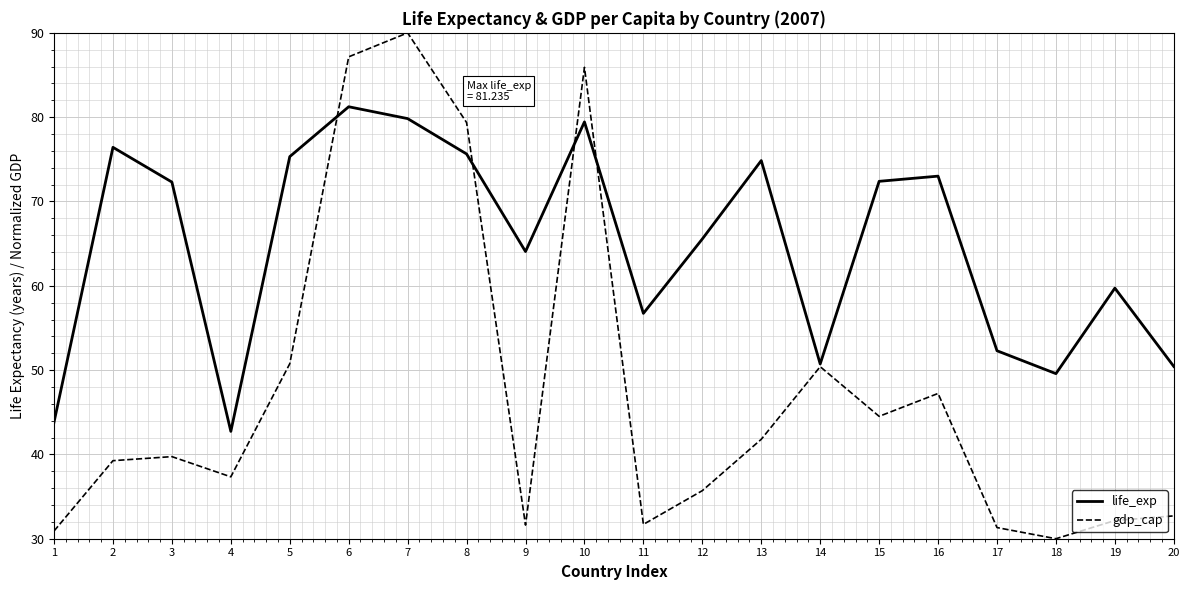

Is it true that gdp_cap equals 27.1 at 13?

False